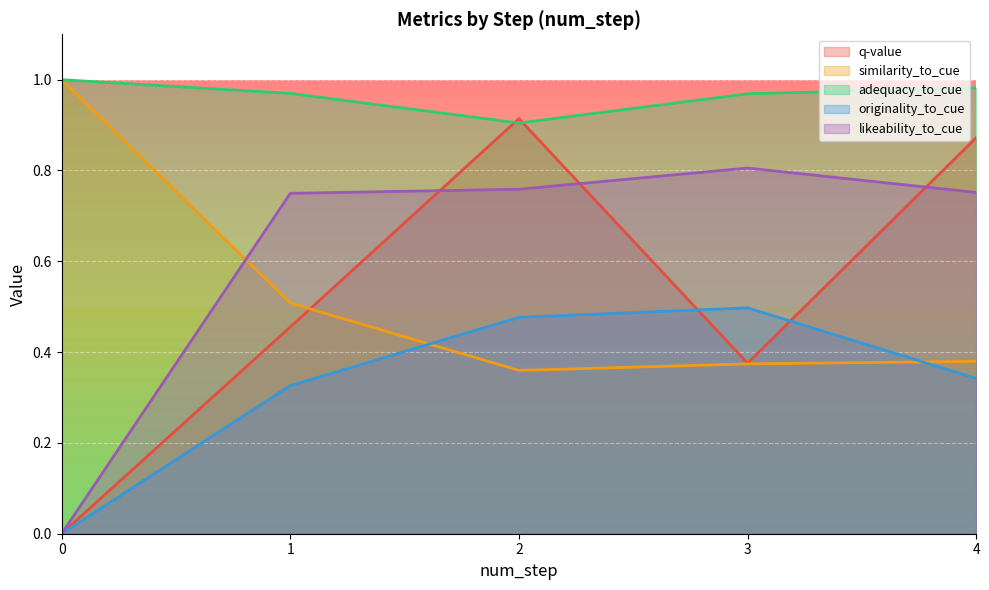

What is the value of the similarity_to_cue point at the 4th from the left?

0.4